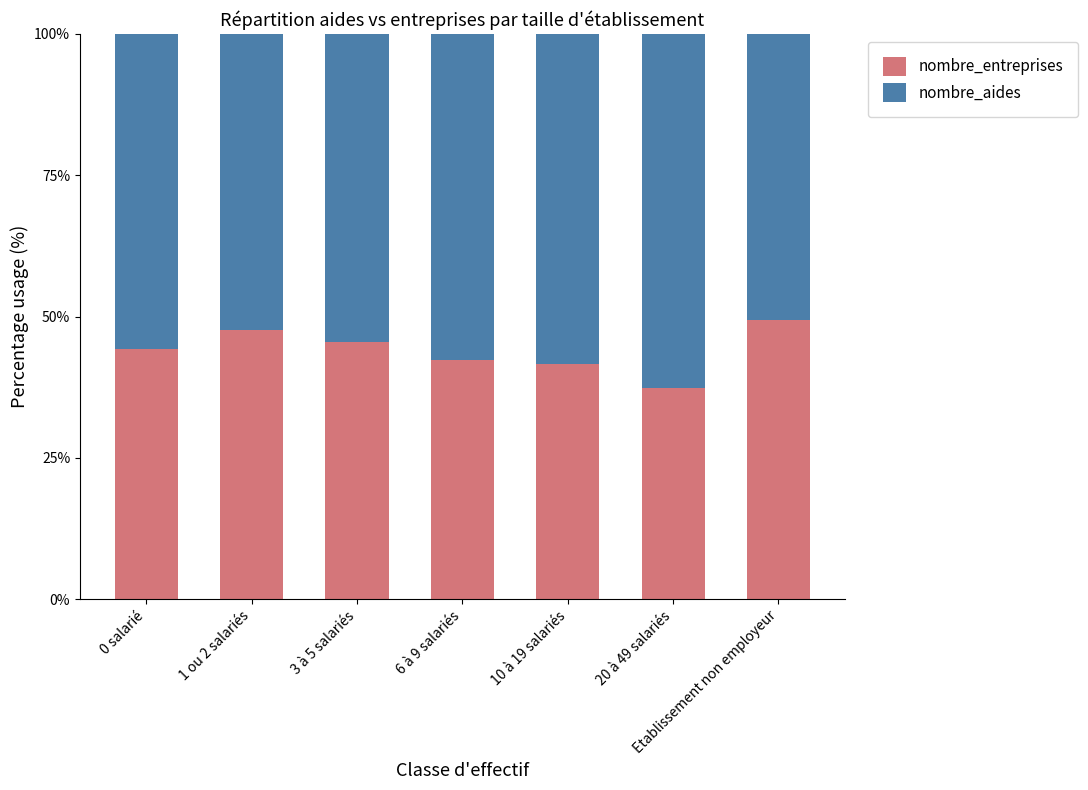

What is the maximum value for nombre_entreprises?

49.4